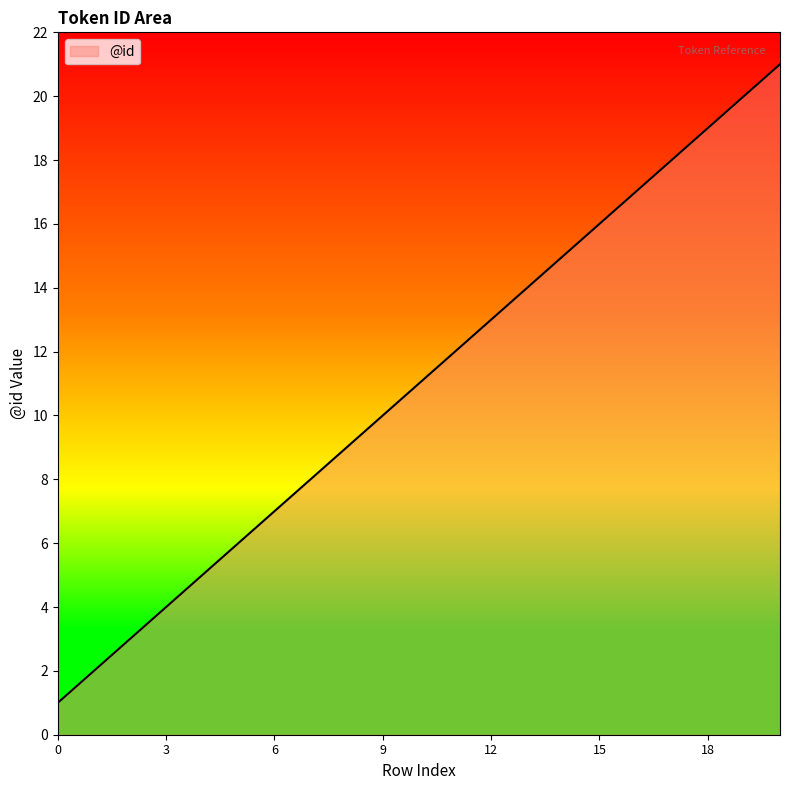

What is the difference between the maximum and minimum values?

20